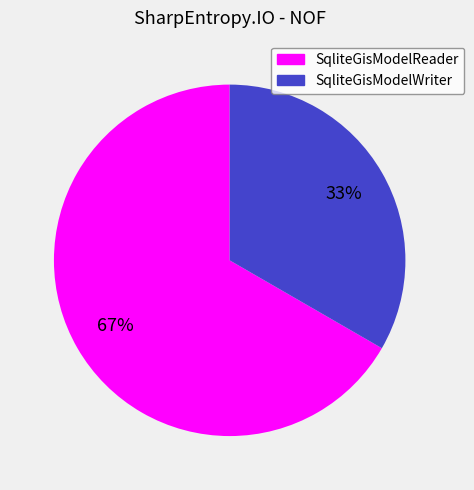

How many segments does this pie chart have?

2